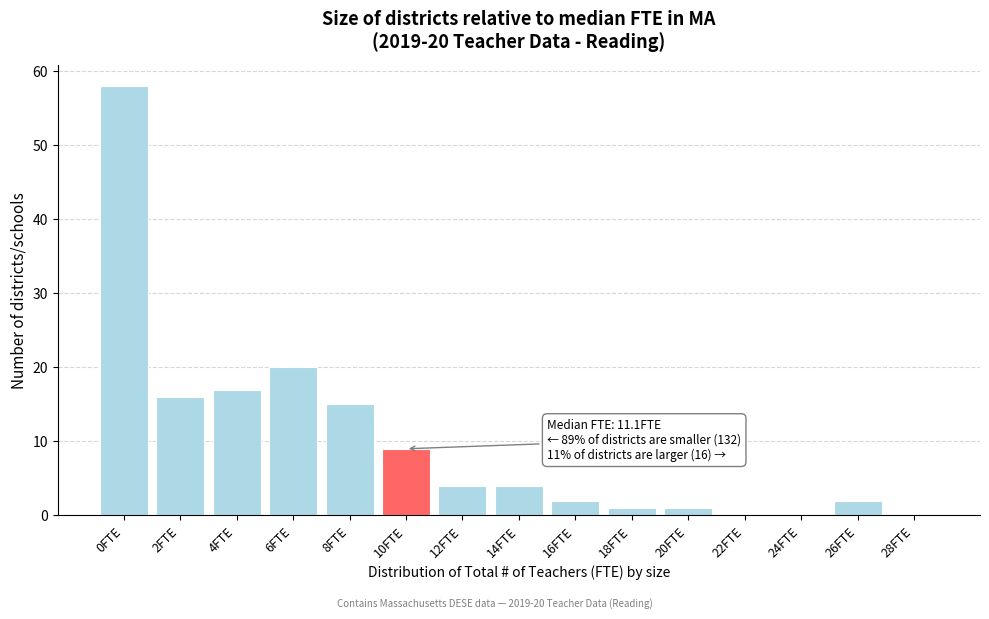

Reading left to right, what are all the values shown in this chart?

0FTE=58	2FTE=16	4FTE=17	6FTE=20	8FTE=15	10FTE=9	12FTE=4	14FTE=4	16FTE=2	18FTE=1	20FTE=1	22FTE=0	24FTE=0	26FTE=2	28FTE=0